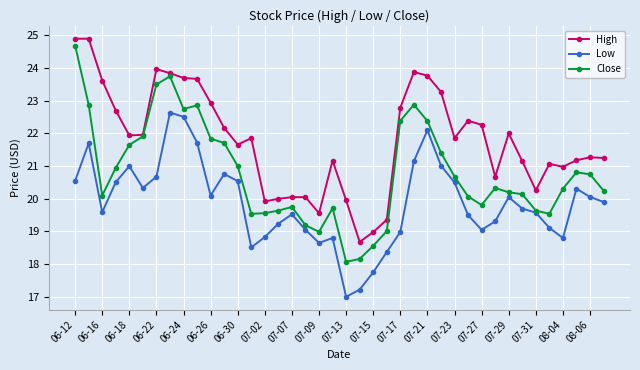

Which series has the largest total across all categories?

High